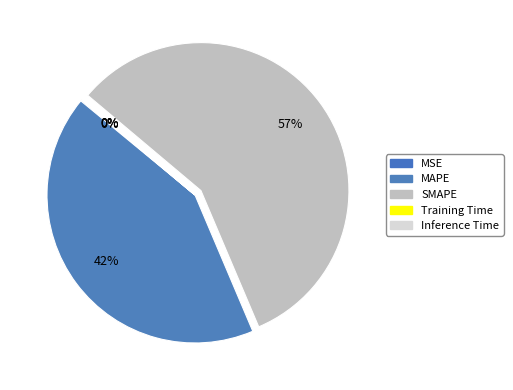

True or false: MAPE accounts for 42% of the total.

True